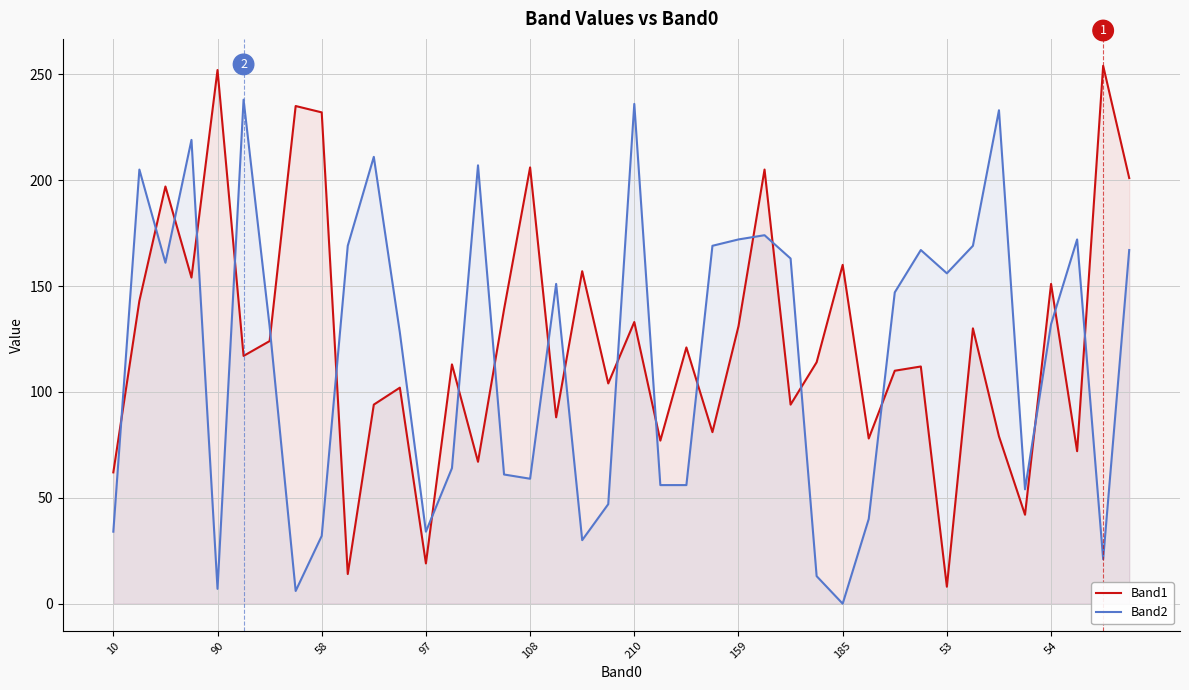

What is the label of the 35th point from the left?

34